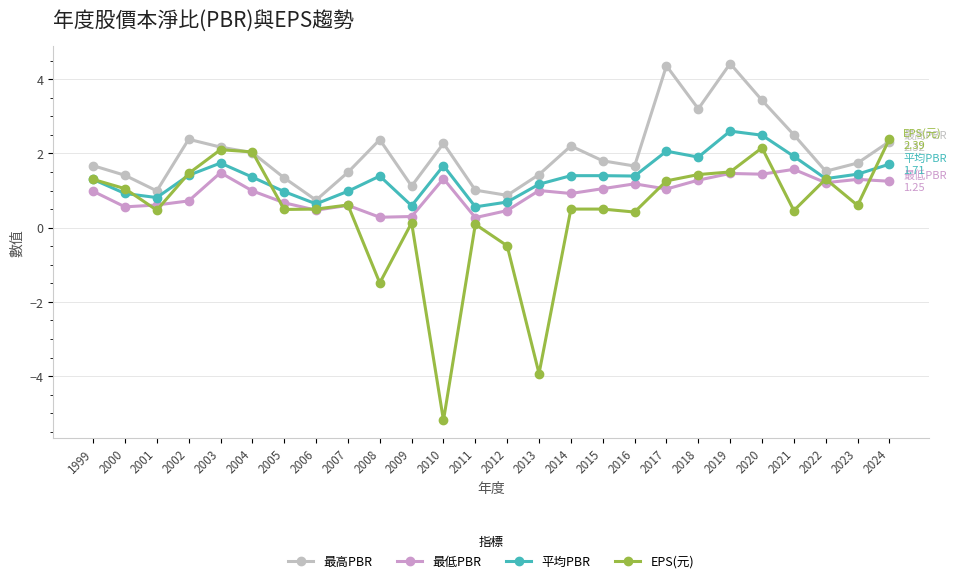

What is the difference between the EPS(元) values at 2007 and 2015?

0.1